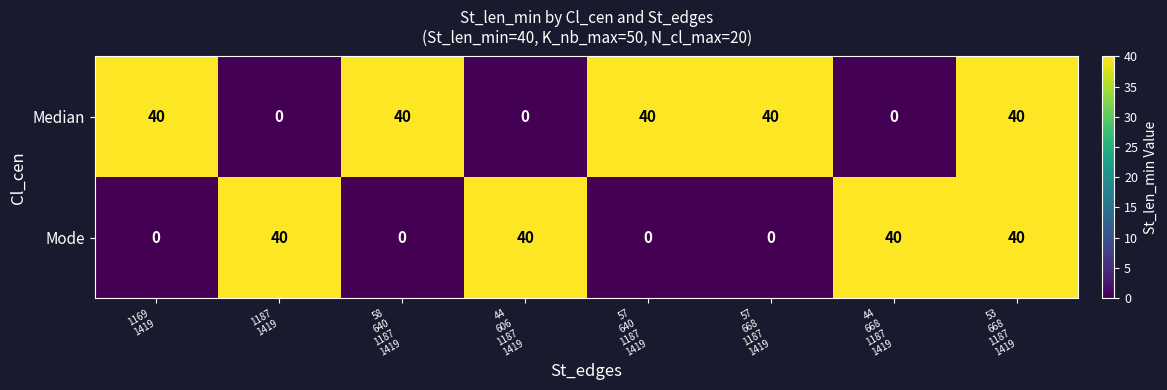

Reading right to left, what are all the values shown in this chart?

Median: 40	0	40	40	0	40	0	40
Mode: 40	40	0	0	40	0	40	0